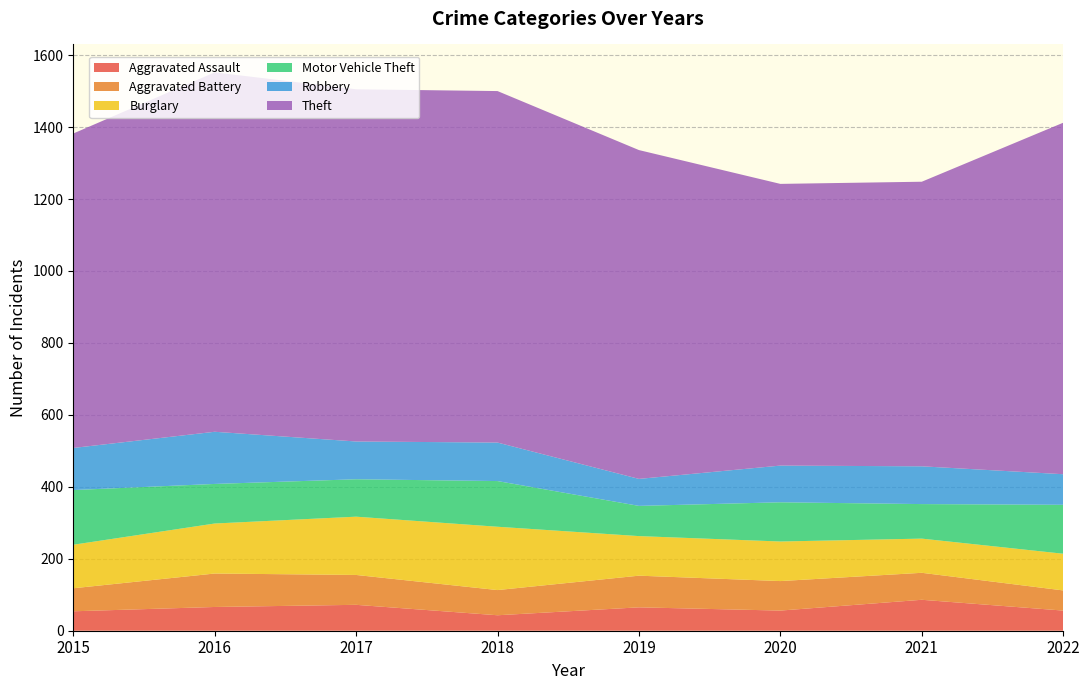

Reading right to left, extract all data points from this chart.

Aggravated Assault: 2022=56	2021=86	2020=56	2019=65	2018=43	2017=72	2016=66	2015=54
Aggravated Battery: 2022=56	2021=75	2020=82	2019=88	2018=70	2017=83	2016=93	2015=64
Burglary: 2022=102	2021=95	2020=110	2019=110	2018=176	2017=162	2016=139	2015=121
Motor Vehicle Theft: 2022=136	2021=96	2020=109	2019=84	2018=127	2017=104	2016=110	2015=152
Robbery: 2022=85	2021=105	2020=102	2019=75	2018=107	2017=105	2016=145	2015=117
Theft: 2022=977	2021=791	2020=783	2019=914	2018=977	2017=979	2016=999	2015=874